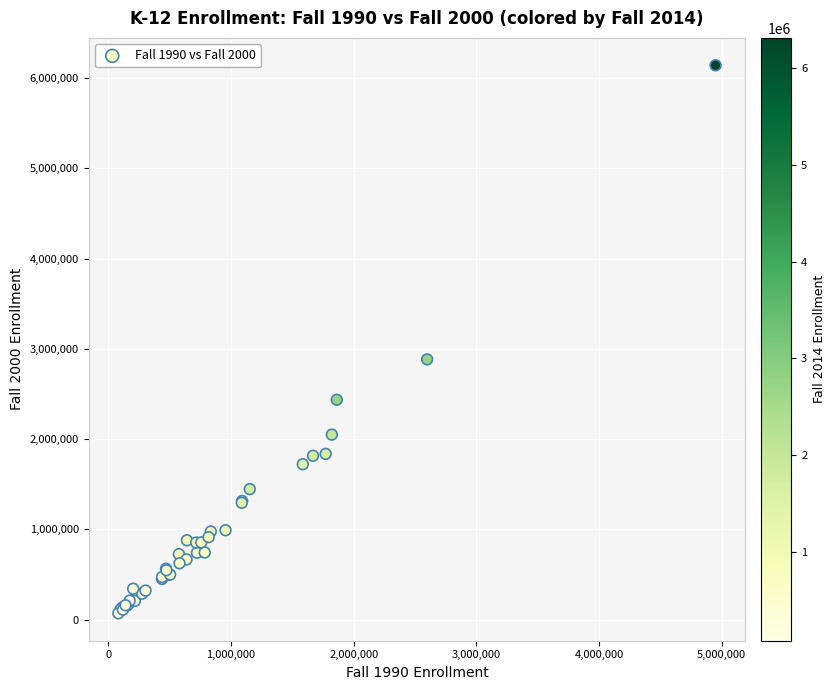

What Y value in the scatter plot is closest to 3104869?

2882188